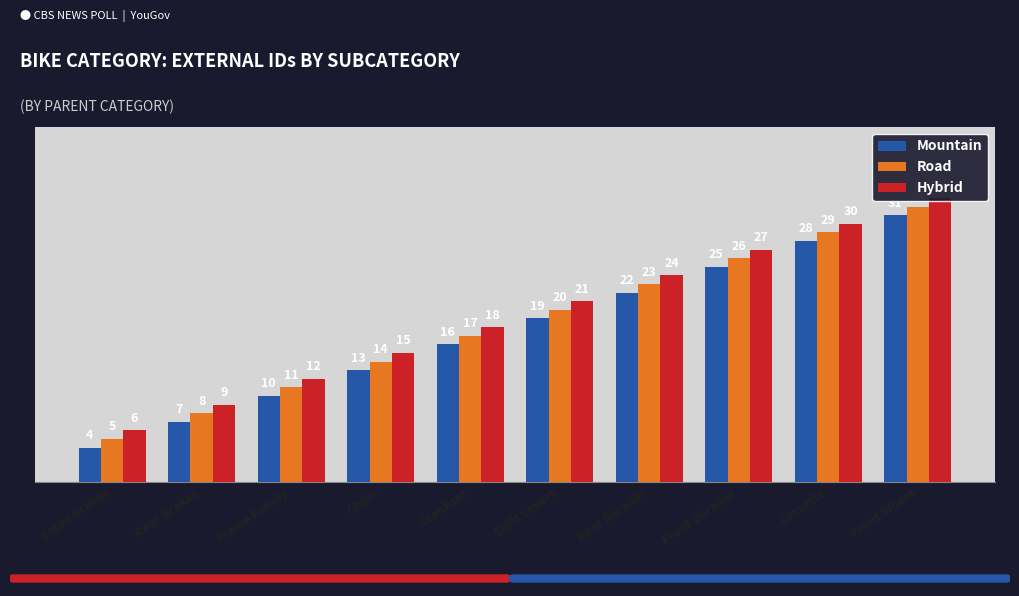

What is the average value of the Mountain series?

18